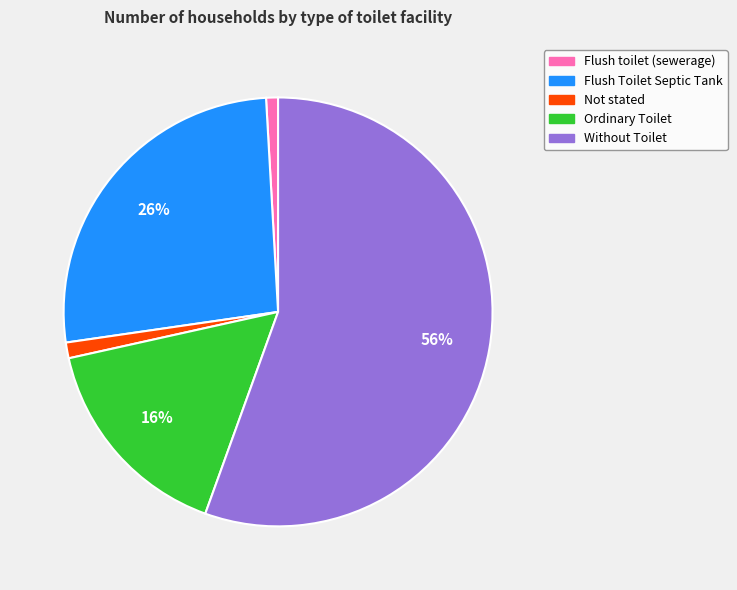

Is the sum of Flush Toilet Septic Tank and Ordinary Toilet greater than half?

No